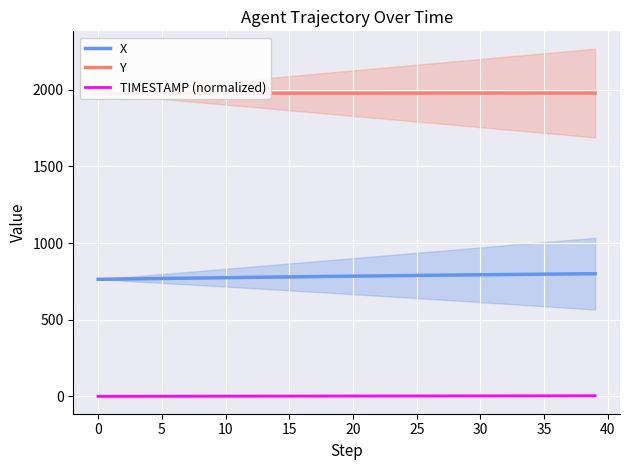

What are all the series names shown in the legend?

X, Y, TIMESTAMP (normalized)